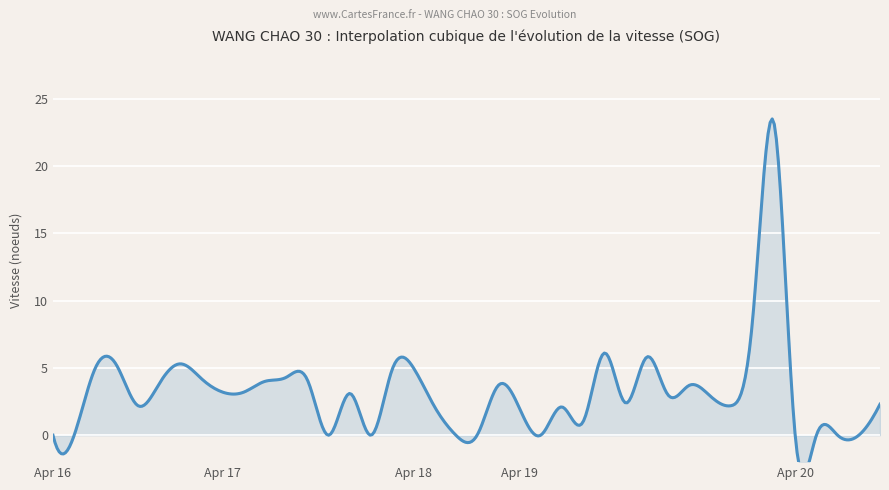

The value at 2024-04-18 16:21 is 3.7. True or false?

True